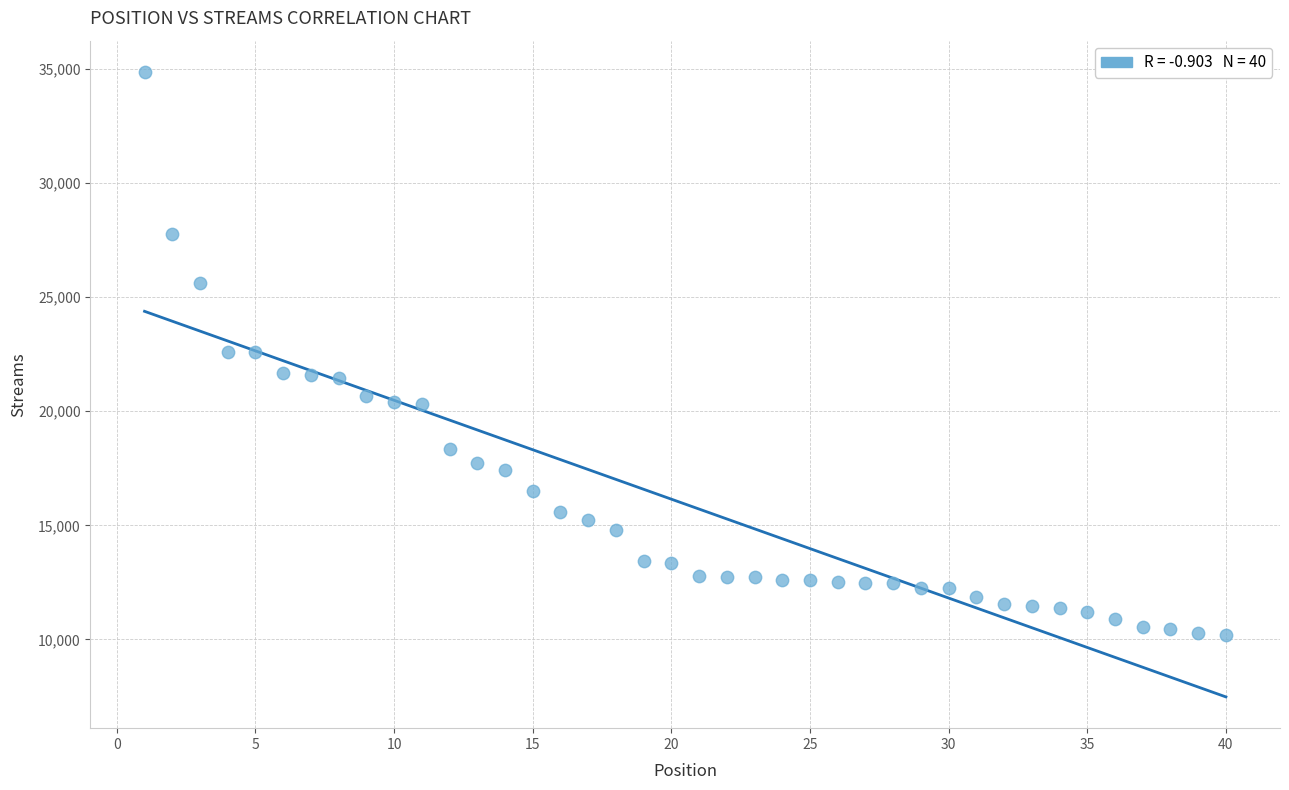

What is the range of Y values (max minus min)?

24672